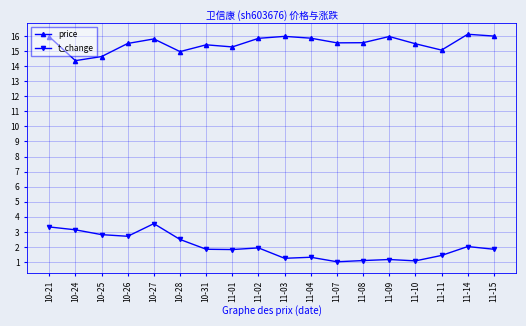

What position from the left is 10-21?

1